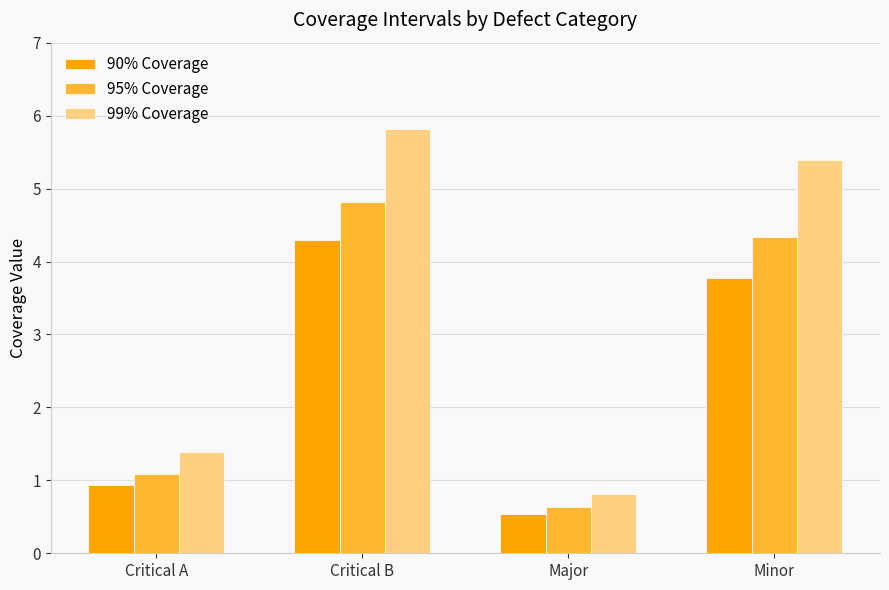

Which label corresponds to the smallest value in the chart?

Major